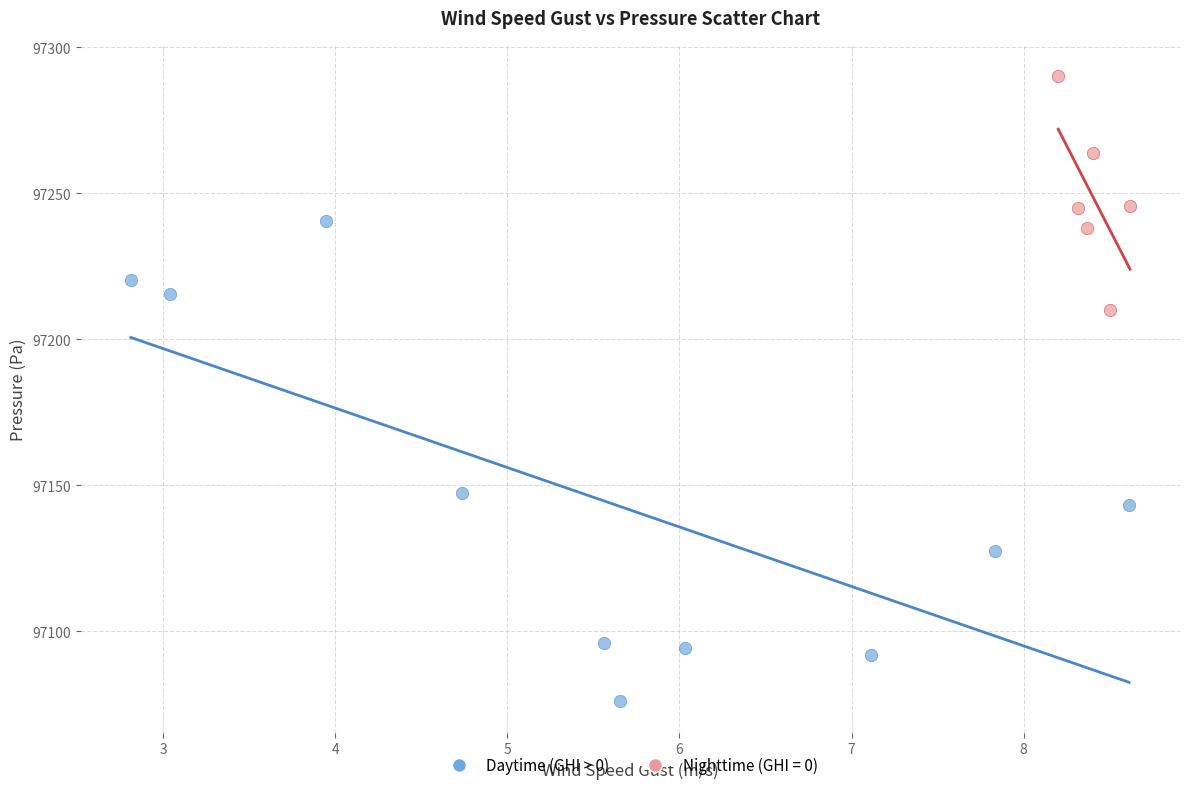

Which series contains the lowest Y value?

Daytime (GHI > 0)